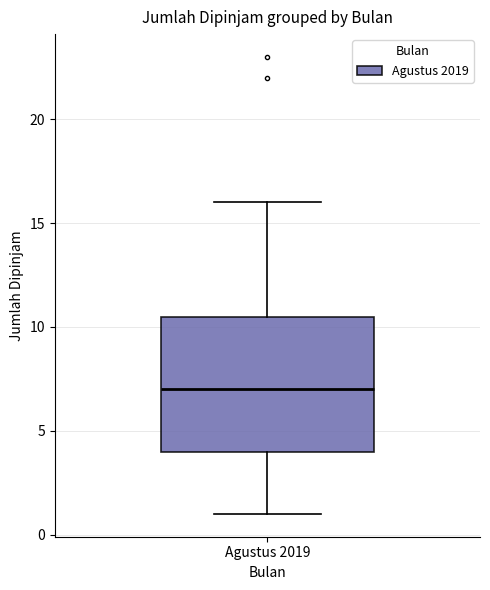

Where does the lower whisker of the box for Agustus 2019 end on the y-axis? The values are not printed on the chart, so give them approximately, as read against the axis.

1.0